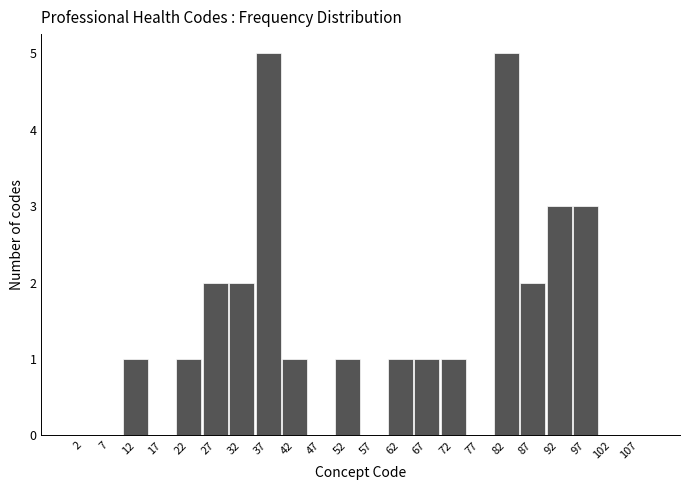

Reading left to right, list every bar in this chart as the range it spans on the x-axis followed by its height. The values are not printed on the chart, so give them approximately, as read against the axis.

0 to 5: 0
5 to 10: 0
10 to 15: 1
15 to 20: 0
20 to 25: 1
25 to 30: 2
30 to 35: 2
35 to 40: 5
40 to 45: 1
45 to 50: 0
50 to 55: 1
55 to 60: 0
60 to 65: 1
65 to 70: 1
70 to 75: 1
75 to 80: 0
80 to 85: 5
85 to 90: 2
90 to 95: 3
95 to 100: 3
100 to 105: 0
105 to 110: 0